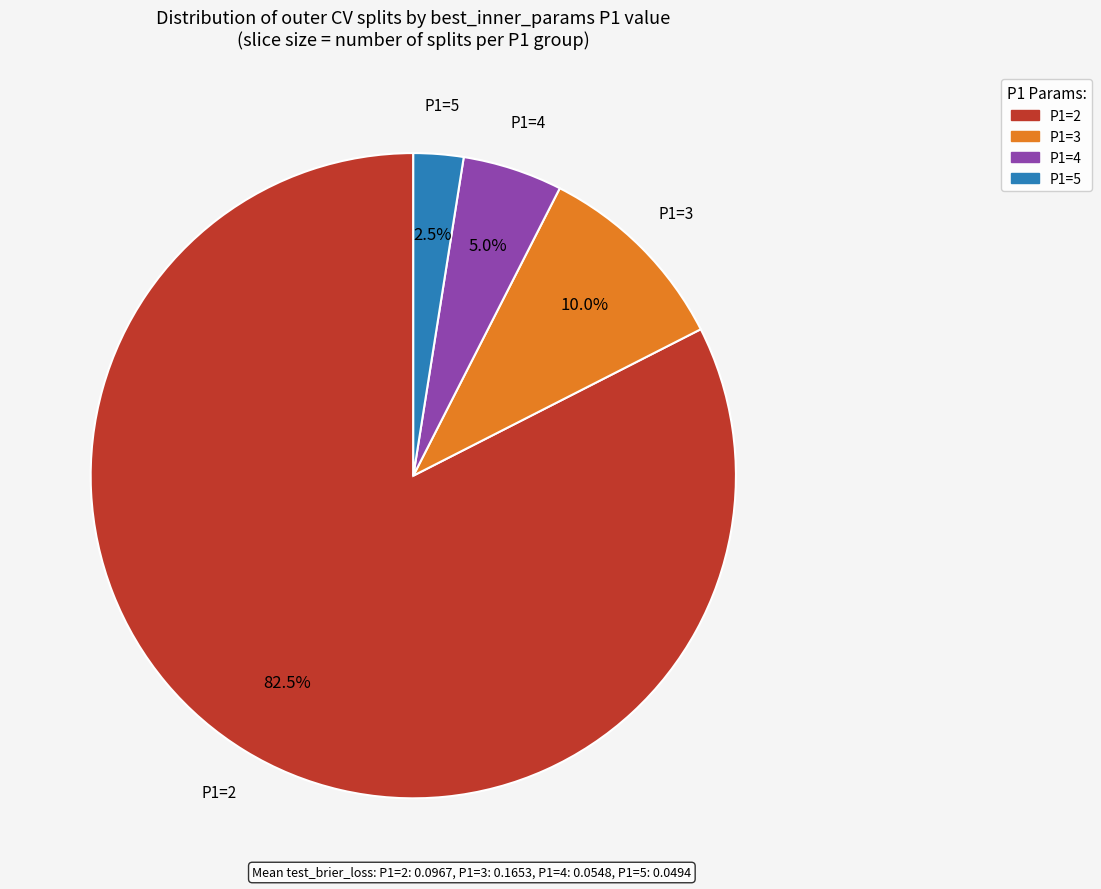

What percentage do P1=2 and P1=5 together represent?

85.0%